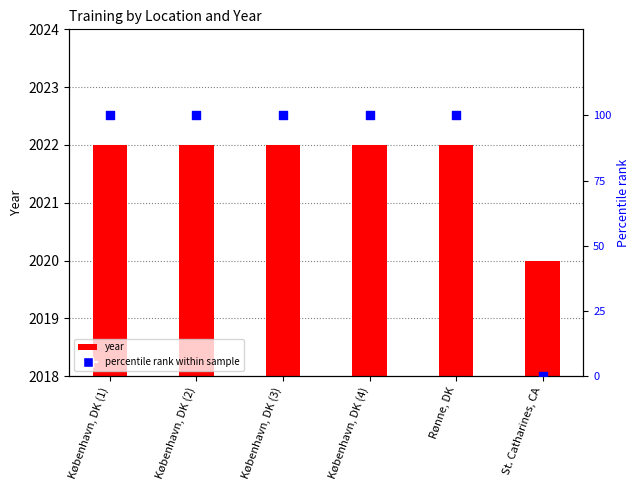

At how many categories does at least one series exceed 1572?

6